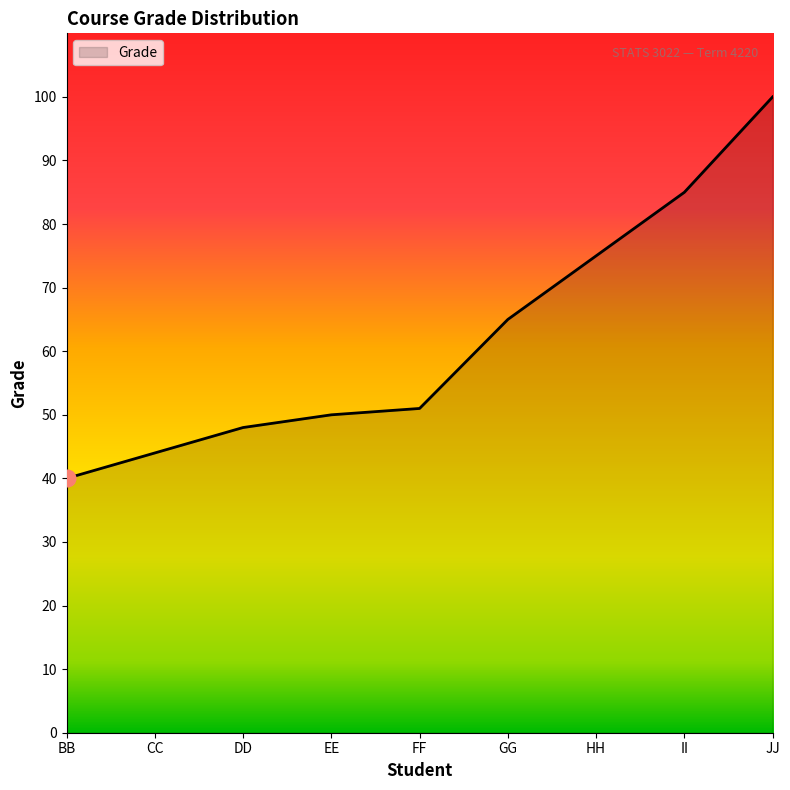

True or false: the data shows 48 at DD.

True